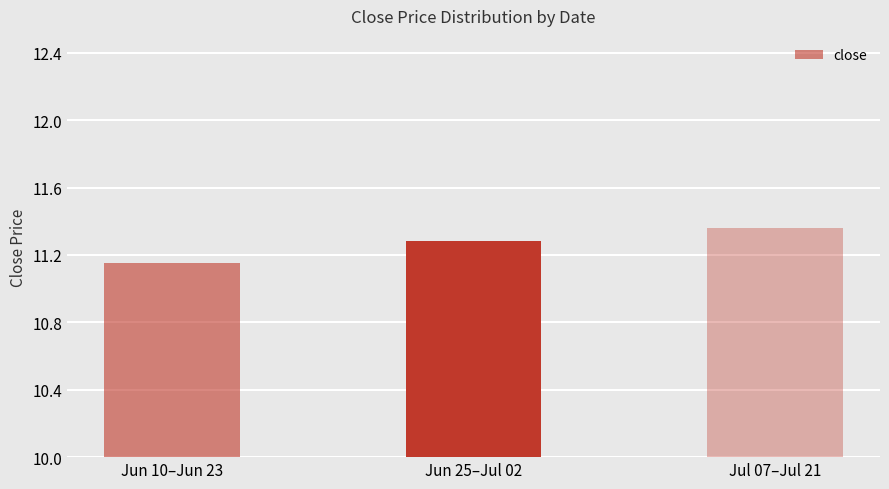

Rank the categories by value from highest to lowest.

Jul 07–Jul 21, Jun 25–Jul 02, Jun 10–Jun 23